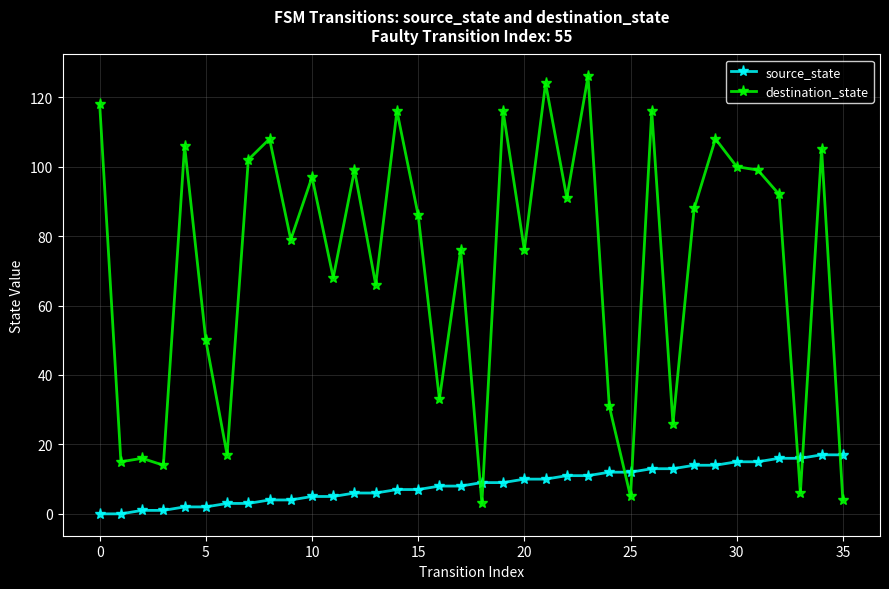

Which series has the largest total across all categories?

destination_state